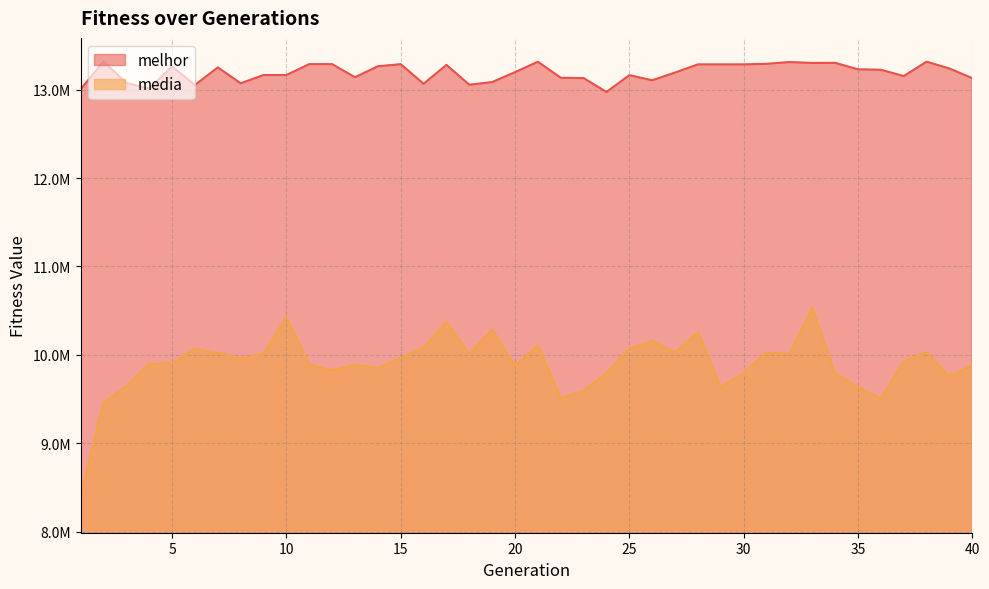

Reading left to right, transcribe all the data shown in this chart.

melhor: 1=13004034.0	2=13318284.0	3=13074442.0	4=13011647.0	5=13262073.0	6=13051702.0	7=13250731.0	8=13071366.0	9=13164517.0	10=13164517.0	11=13287832.0	12=13287832.0	13=13139633.0	14=13263599.0	15=13287454.0	16=13065298.0	17=13279234.0	18=13054949.0	19=13085192.0	20=13197189.0	21=13314941.0	22=13134017.0	23=13129728.0	24=12973144.0	25=13162950.0	26=13105565.0	27=13192583.0	28=13284998.0	29=13284998.0	30=13284998.0	31=13291586.0	32=13310936.0	33=13301441.0	34=13302477.0	35=13228982.0	36=13224257.0	37=13152895.0	38=13315437.0	39=13238160.0	40=13129148.0
media: 1=8409732.4	2=9458072.4	3=9643795.5	4=9896623.2	5=9905695.9	6=10065202.6	7=10021455.4	8=9960040.7	9=10008853.7	10=10429387.5	11=9891925.4	12=9825260.6	13=9885935.3	14=9852962.1	15=9965573.6	16=10082898.6	17=10370561.9	18=10008520.8	19=10284904.2	20=9870621.5	21=10106763.8	22=9511190.5	23=9596895.1	24=9791381.6	25=10071890.1	26=10157102.3	27=10027674.4	28=10255054.2	29=9631933.4	30=9794792.9	31=10026132.6	32=10010323.2	33=10531827.8	34=9789271.0	35=9635552.4	36=9505855.8	37=9926486.2	38=10025519.3	39=9756666.6	40=9884711.3